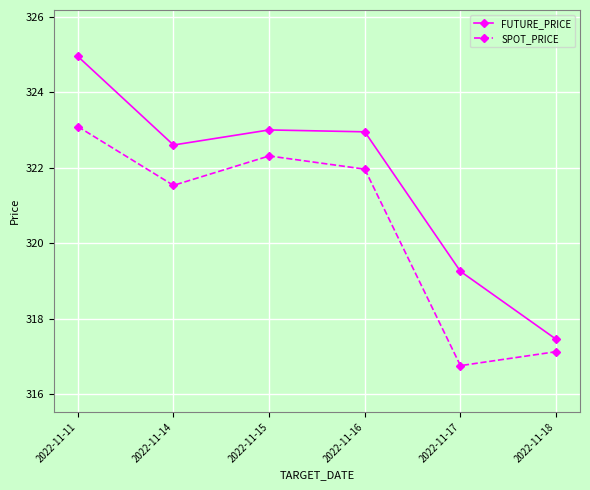

What is the difference between the second highest and second lowest values in the SPOT_PRICE series?

5.2